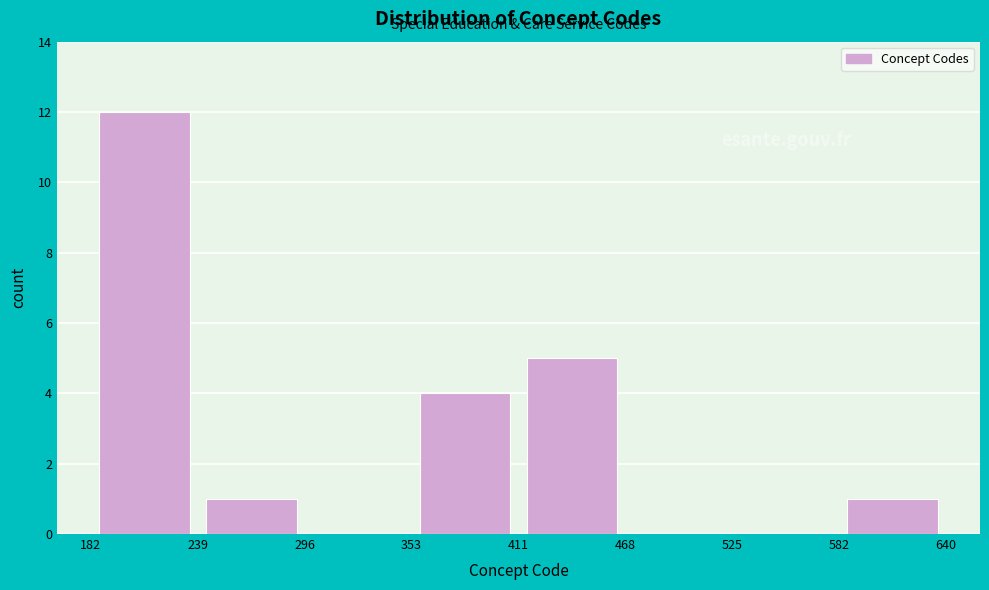

Reading left to right, transcribe this chart: for each bar, give the range it covers on the x-axis and its height. The values are not printed on the chart, so give them approximately, as read against the axis.

182 to 239: 12
239 to 296: 1
296 to 353: 0
353 to 411: 4
411 to 468: 5
468 to 525: 0
525 to 582: 0
582 to 640: 1